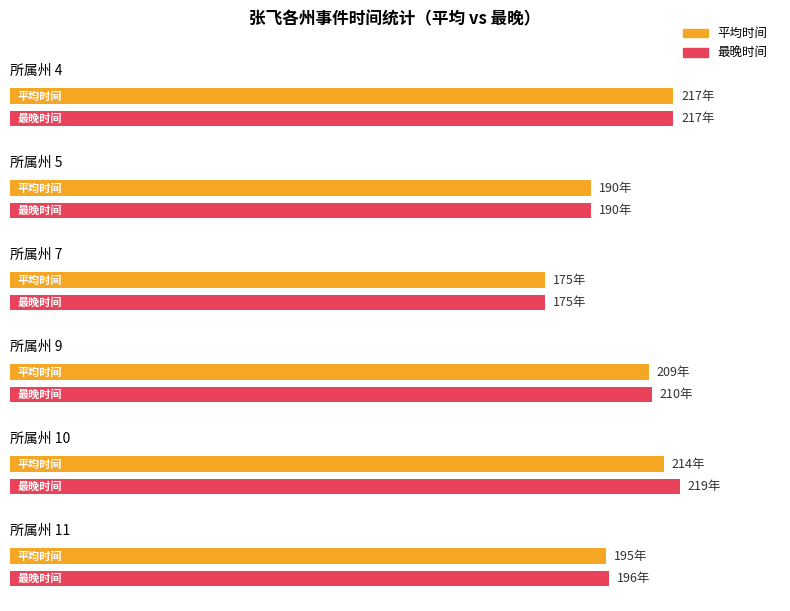

The value of avg_time at 5 is 190. True or false?

True